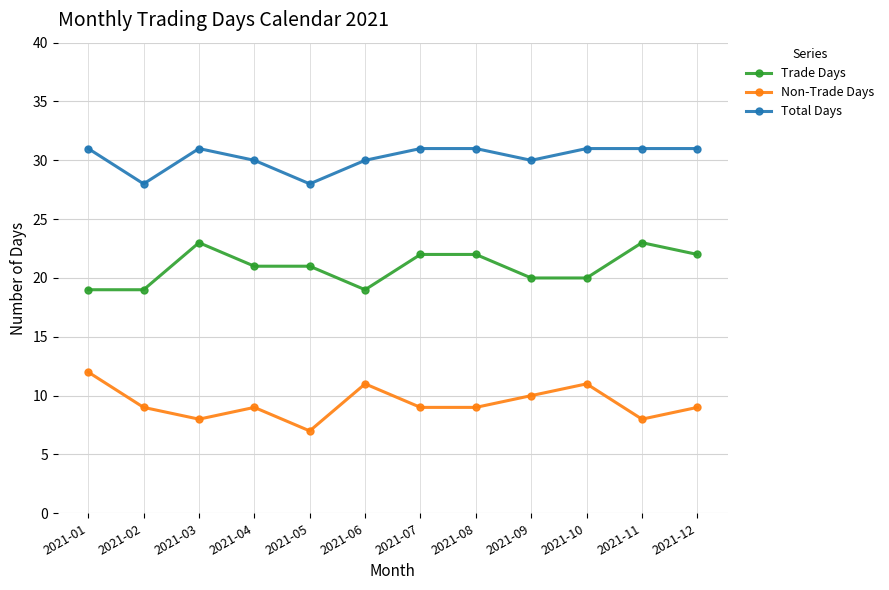

The value of Trade Days at 2021-06 is 19. True or false?

True